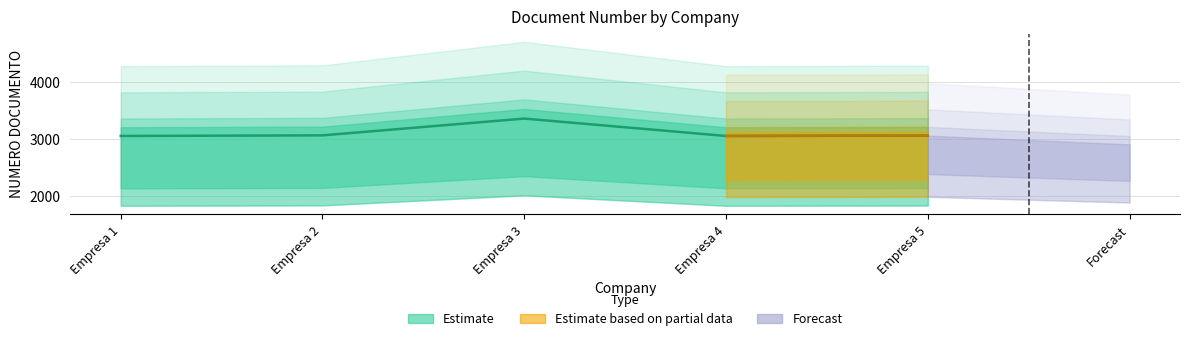

The chart shows a value of 3050.1 at Empresa 4. True or false?

True